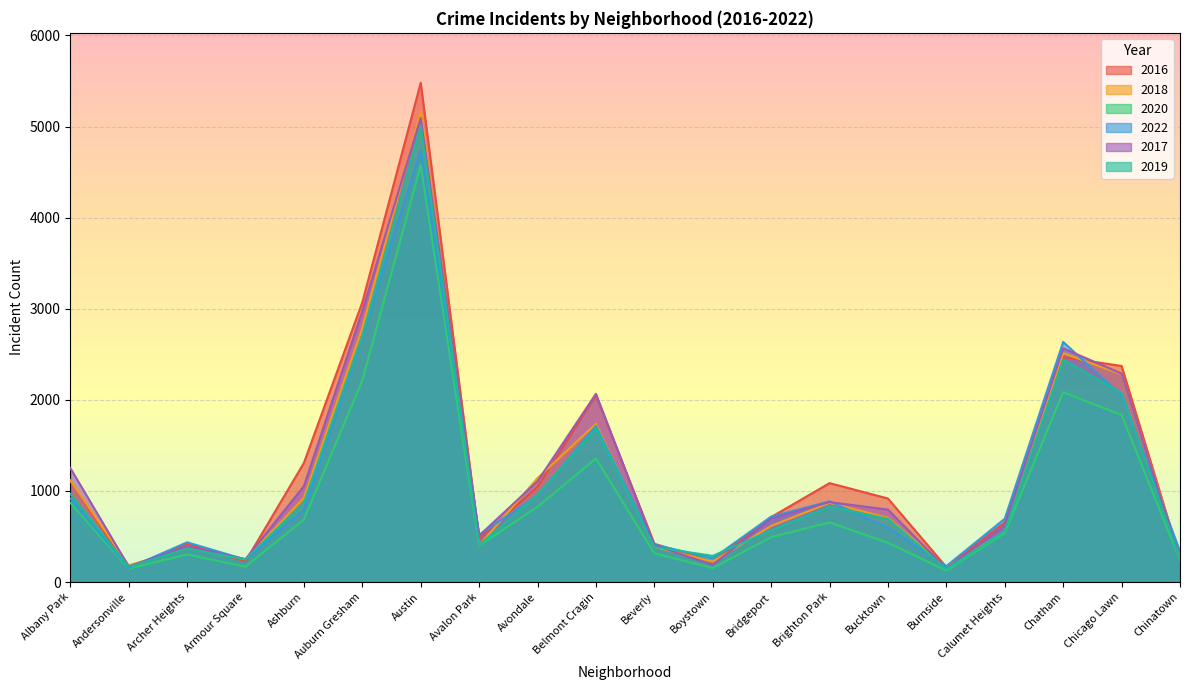

What is the approximate value of 2017 at Beverly, to the nearest 10?

400